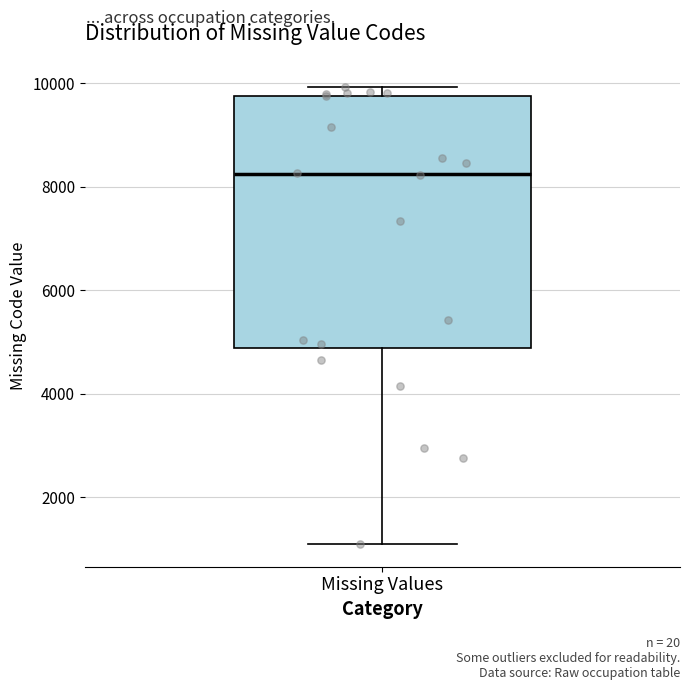

Transcribe this box plot: give where the median line is, the range the box spans, and where the two whiskers end, as read against the y-axis. The values are not printed on the chart, so give them approximately, as read against the axis.

median 8200, box 4800 to 9800, whiskers 1200 to 10000